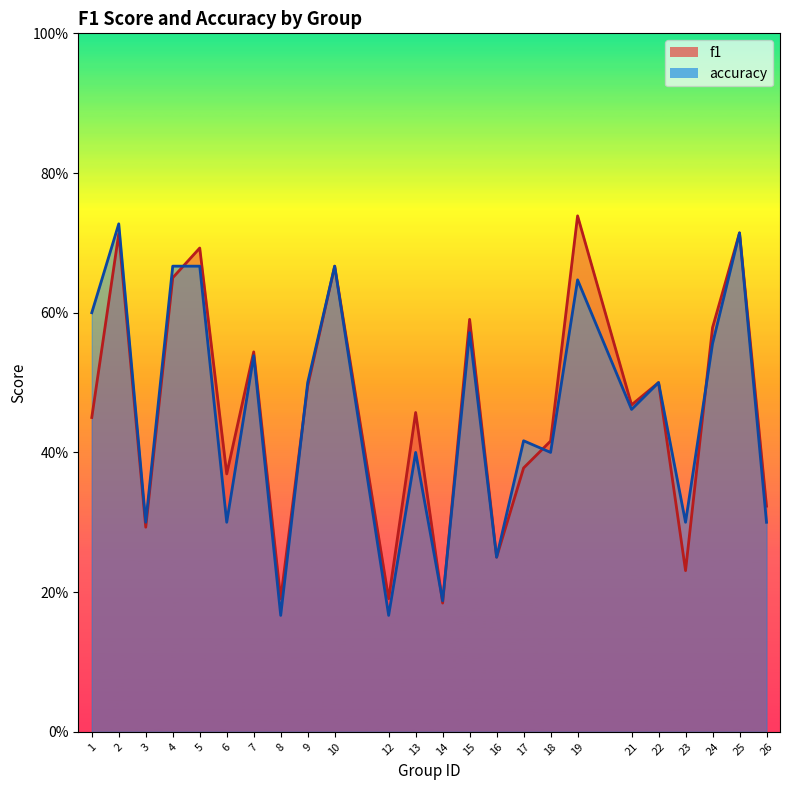

Reading left to right, extract all data points from this chart.

f1: 1=0.5	2=0.7	3=0.3	4=0.7	5=0.7	6=0.4	7=0.5	8=0.2	9=0.5	10=0.7	12=0.2	13=0.5	14=0.2	15=0.6	16=0.2	17=0.4	18=0.4	19=0.7	21=0.5	22=0.5	23=0.2	24=0.6	25=0.7	26=0.3
accuracy: 1=0.6	2=0.7	3=0.3	4=0.7	5=0.7	6=0.3	7=0.5	8=0.2	9=0.5	10=0.7	12=0.2	13=0.4	14=0.2	15=0.6	16=0.2	17=0.4	18=0.4	19=0.6	21=0.5	22=0.5	23=0.3	24=0.6	25=0.7	26=0.3